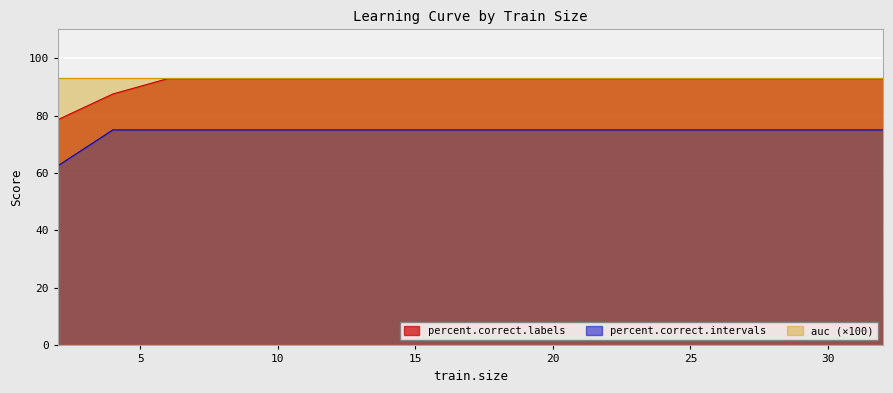

The value of percent.correct.intervals at 4 is 75.0. True or false?

True